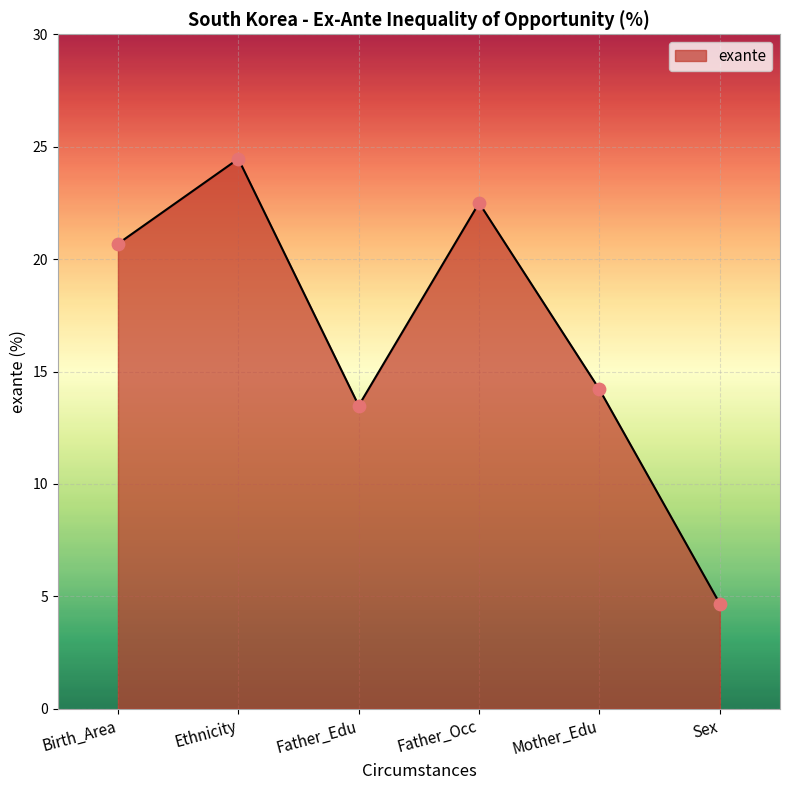

Which has a higher value, Ethnicity or Sex?

Ethnicity